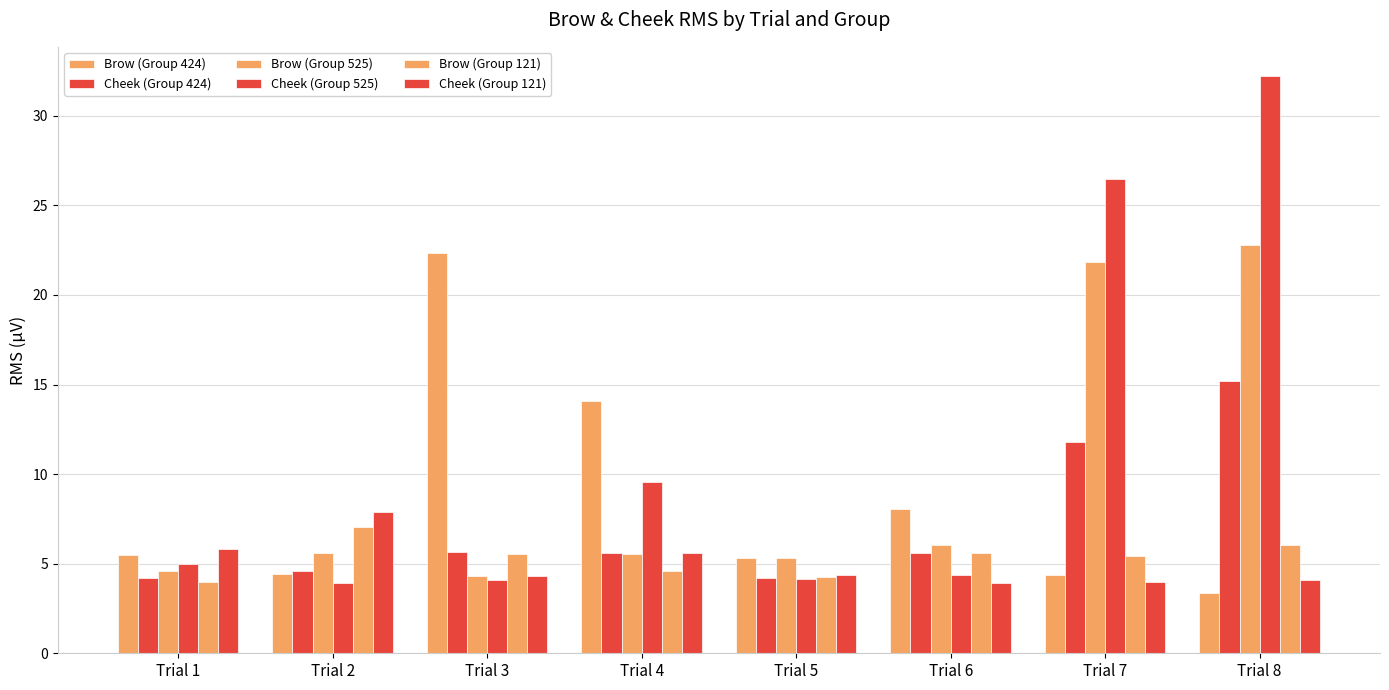

How many bars are there in total?

48